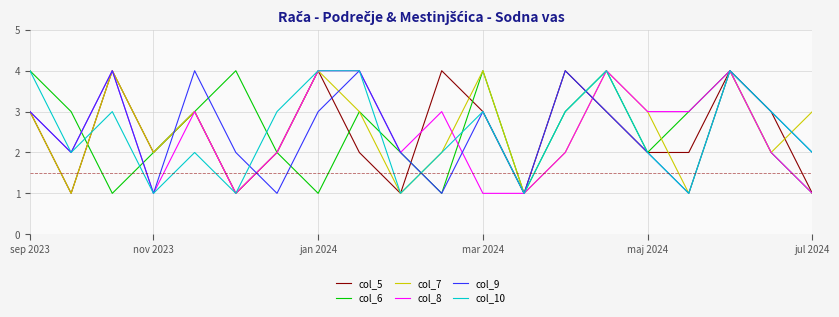

What is the maximum value shown in the chart?

4